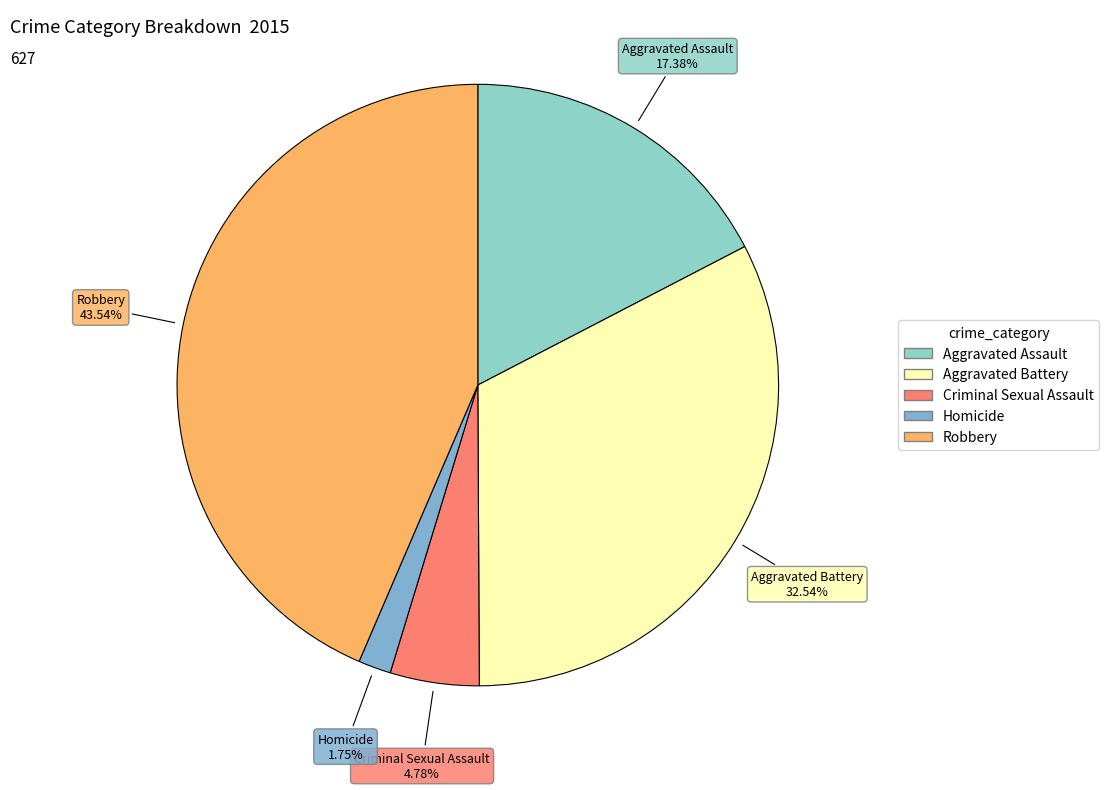

True or false: Homicide accounts for 2% of the total.

True